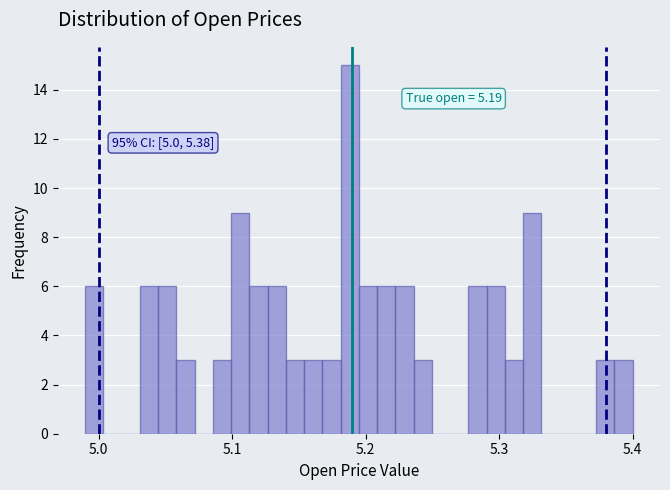

Read against the x-axis, roughly where is the centre of the tallest bar?

5.19